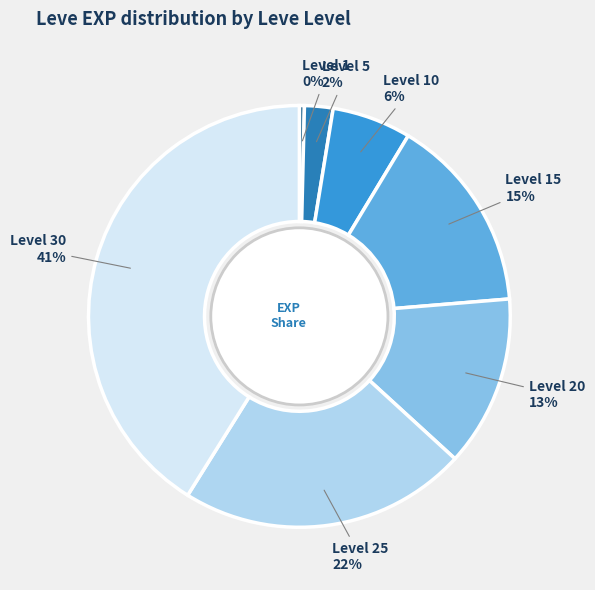

To the nearest percent, what is the average slice percentage?

14%